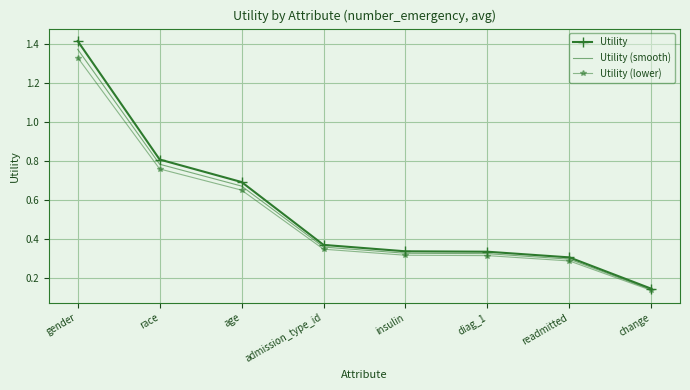

Is the value of Utility at diag_1 greater than the value of Utility (lower) at insulin?

Yes